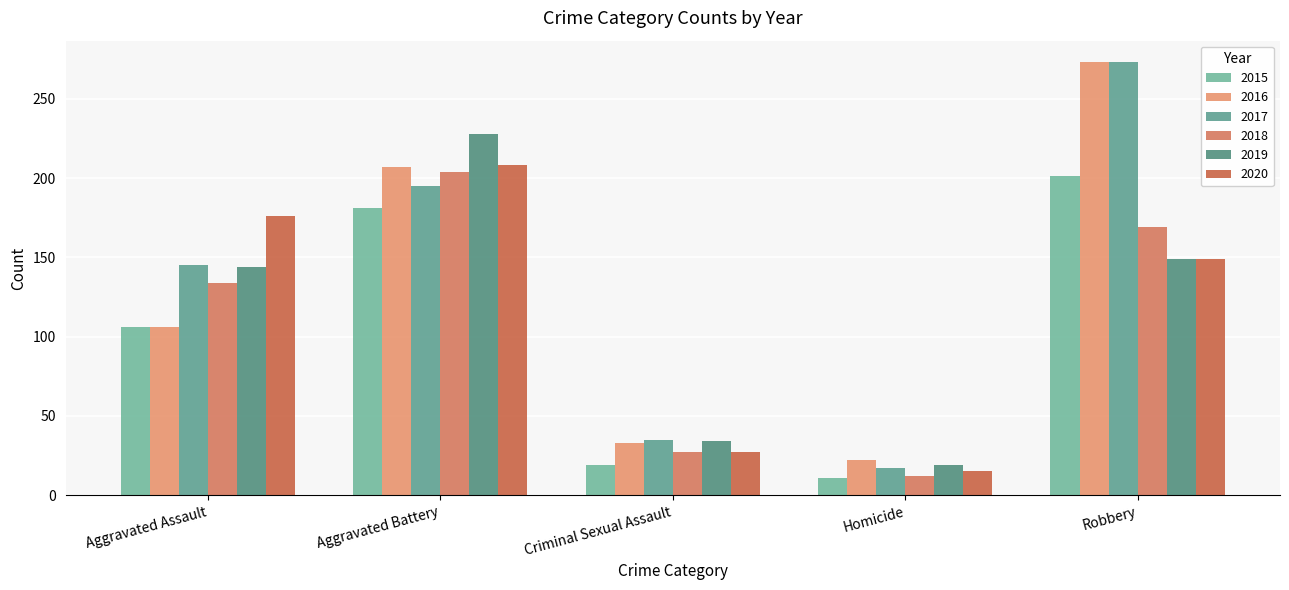

Which label corresponds to the smallest value in the chart?

Homicide